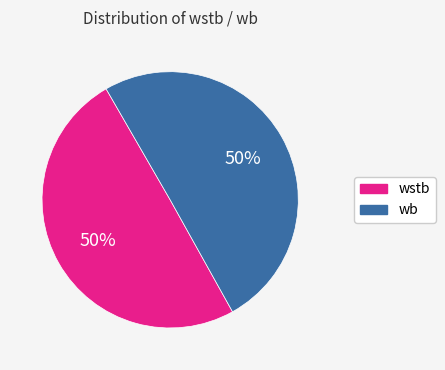

To the nearest percent, what is the average slice percentage?

50%